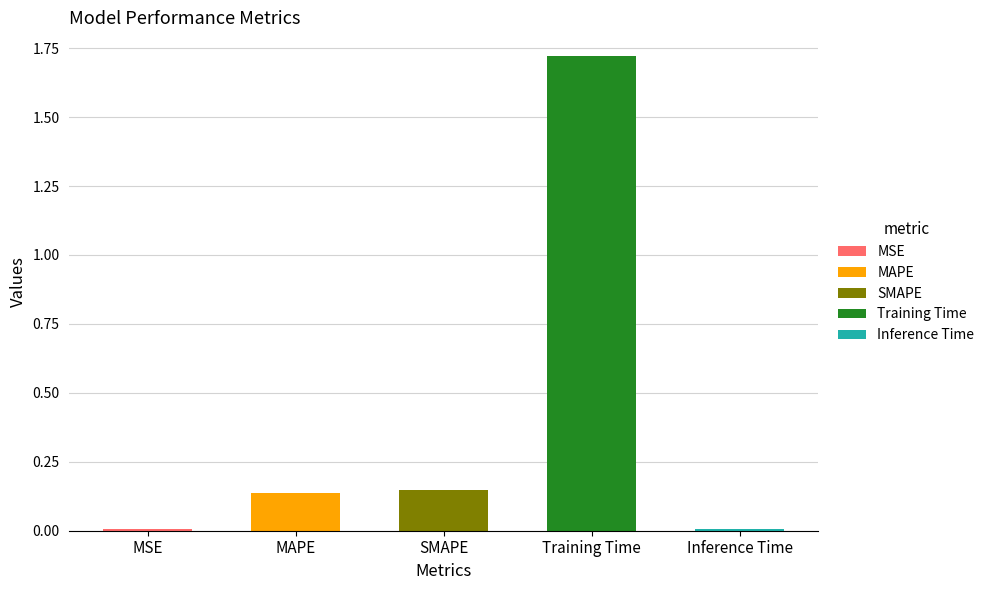

List the labels in order of value, smallest first.

MSE, Inference Time, MAPE, SMAPE, Training Time